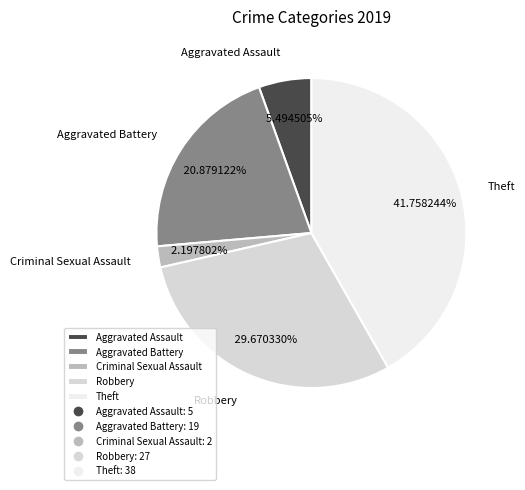

To the nearest percent, what is the average slice percentage?

20%